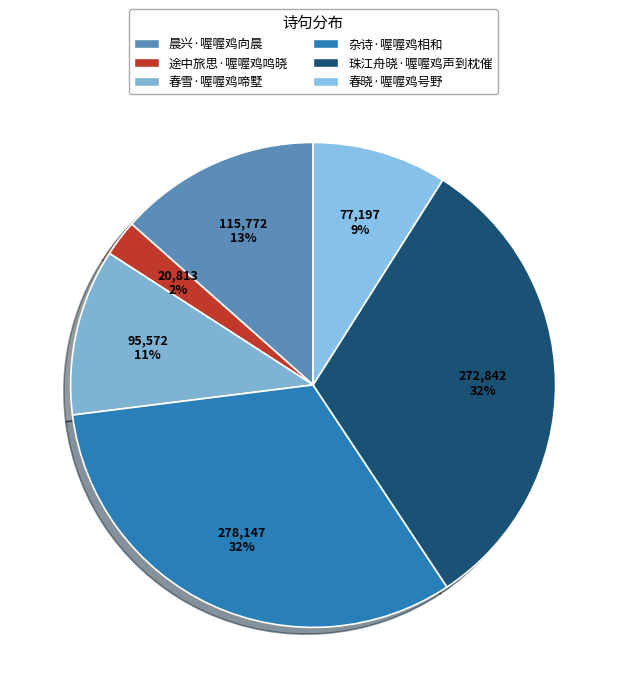

To the nearest percent, what is the difference between the 春雪·喔喔鸡啼墅 and 途中旅思·喔喔鸡鸣晓 slice percentages?

9%